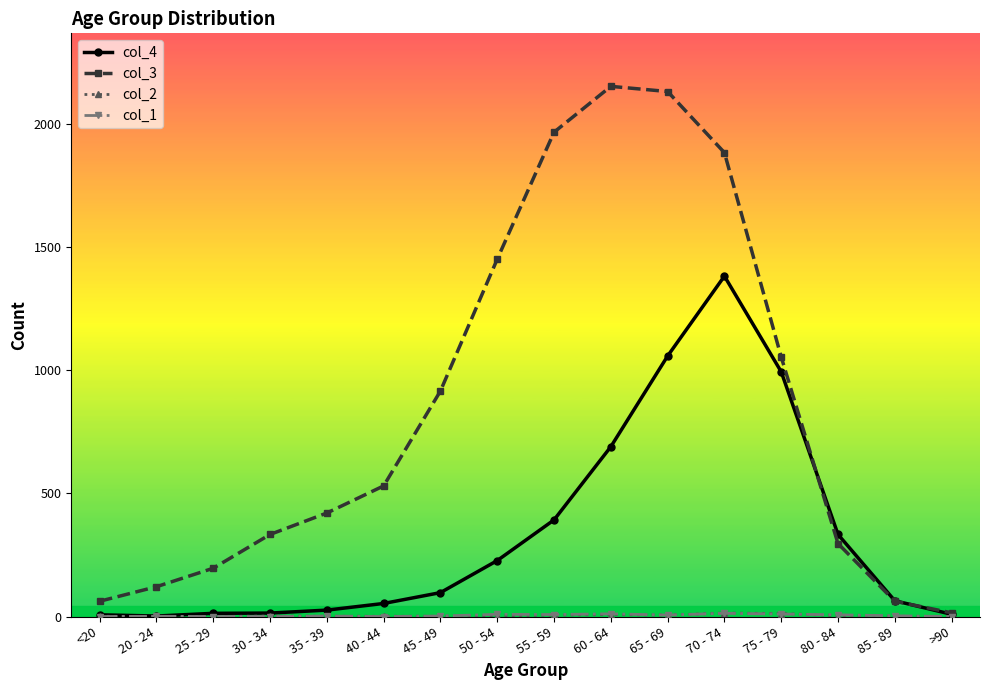

True or false: col_3 has a value of 15 at >90.

True